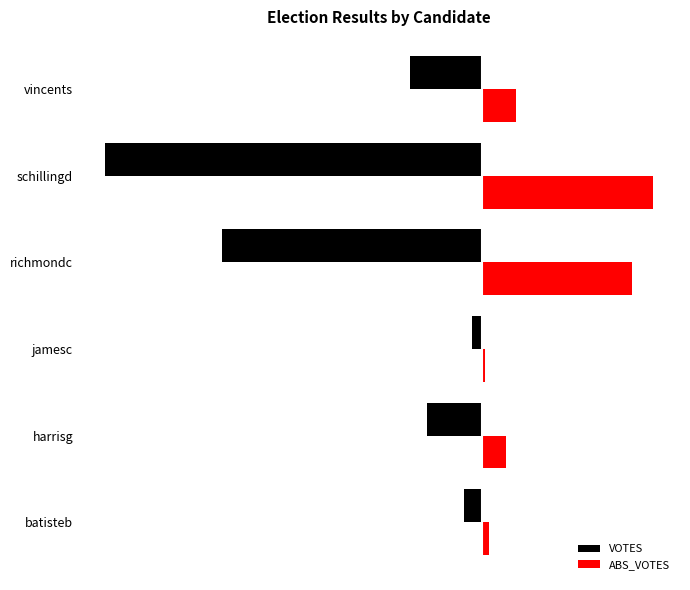

What are all the series names shown in the legend?

VOTES, ABS_VOTES